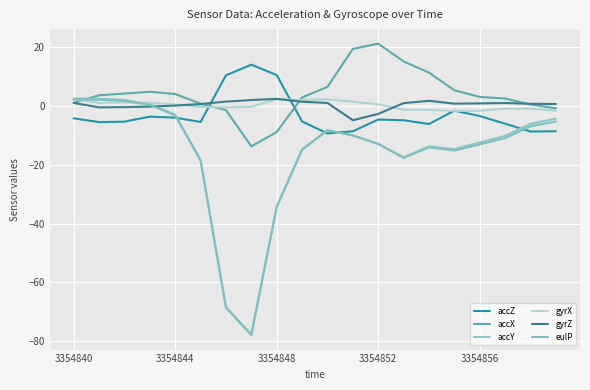

How many positive values does the accX series have?

16